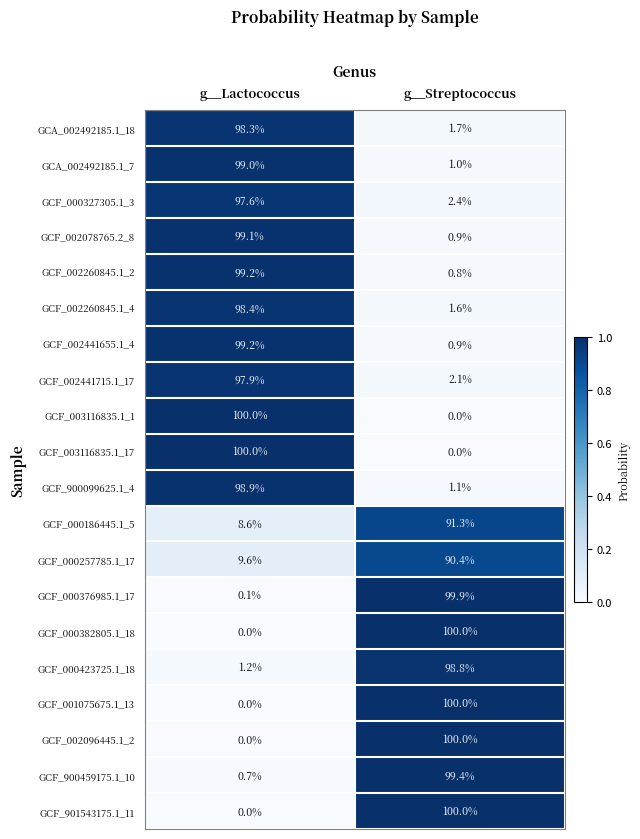

Is it true that GCA_002492185.1_18 equals 98.3 at g__Lactococcus?

True